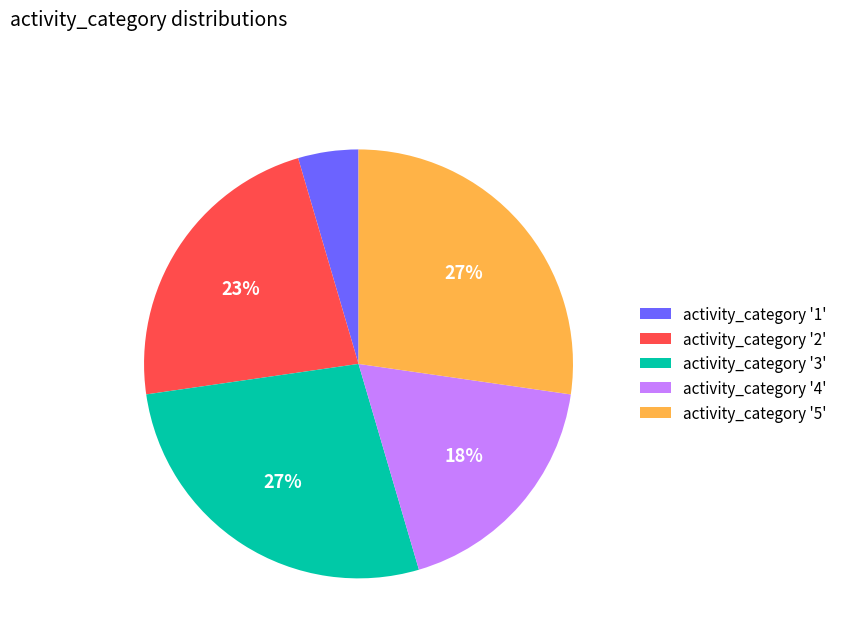

To the nearest percent, what is the combined percentage of activity_category '1' and activity_category '3'?

32%